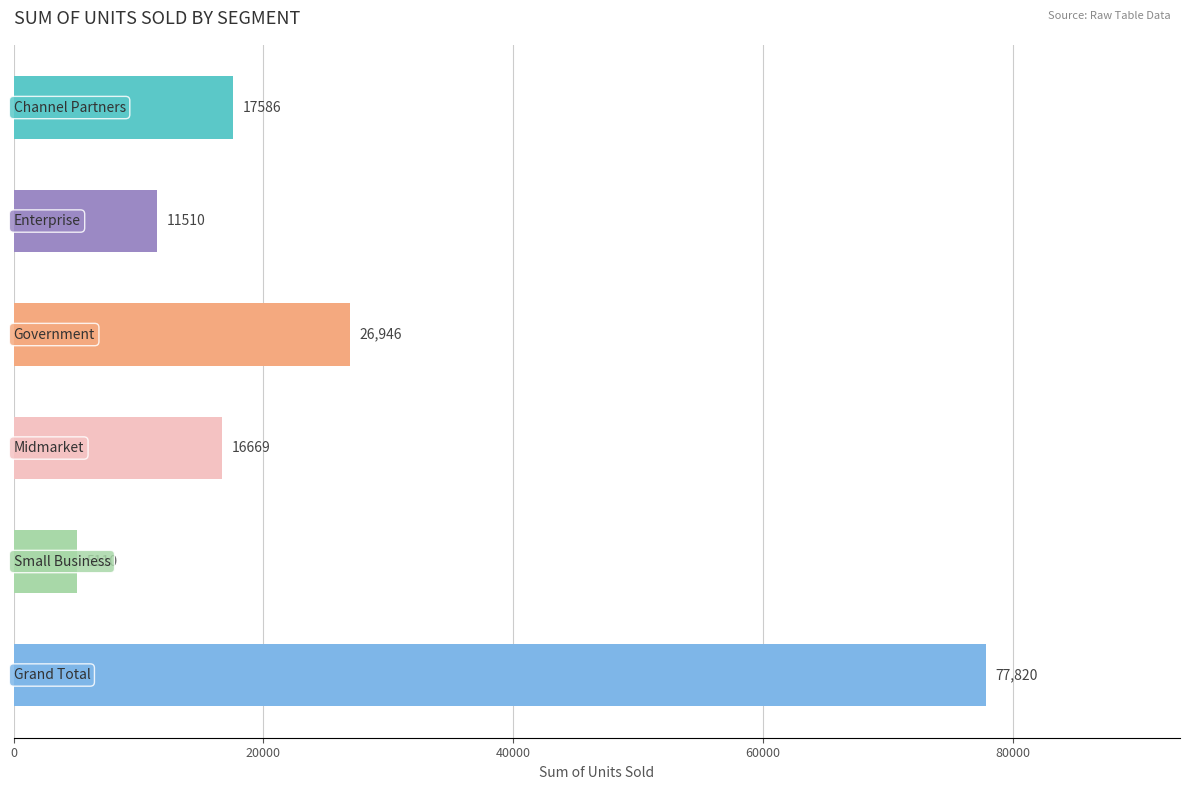

What is the minimum value shown in the chart?

5110.0